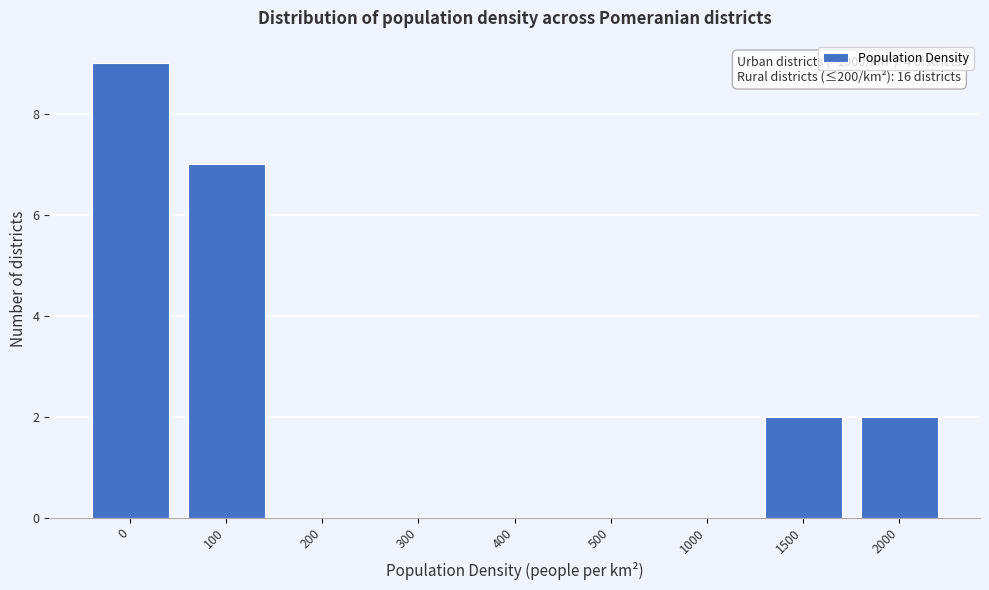

Reading right to left, transcribe all the data shown in this chart.

2000=2	1500=2	1000=0	500=0	400=0	300=0	200=0	100=7	0=9